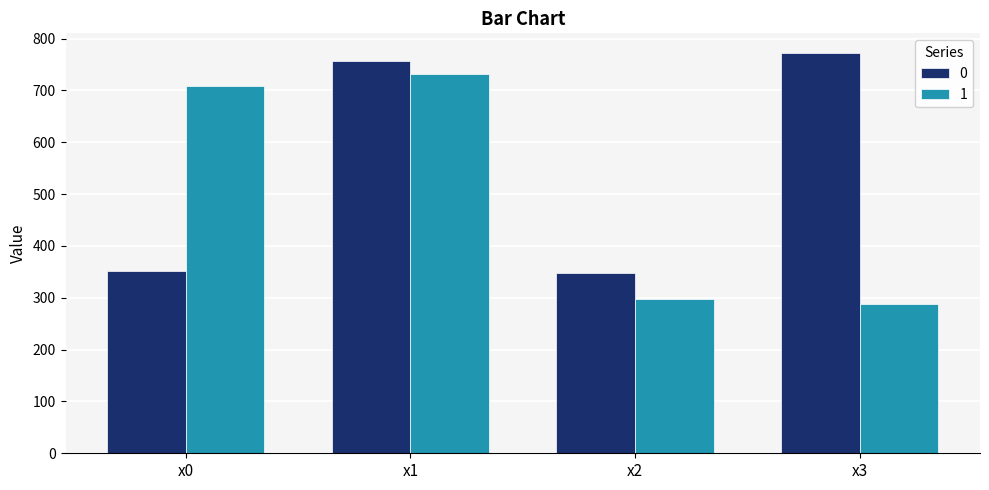

Reading right to left, transcribe all the data shown in this chart.

0: 771.6	347.7	757.7	351.9
1: 288.4	298.1	732.5	709.0